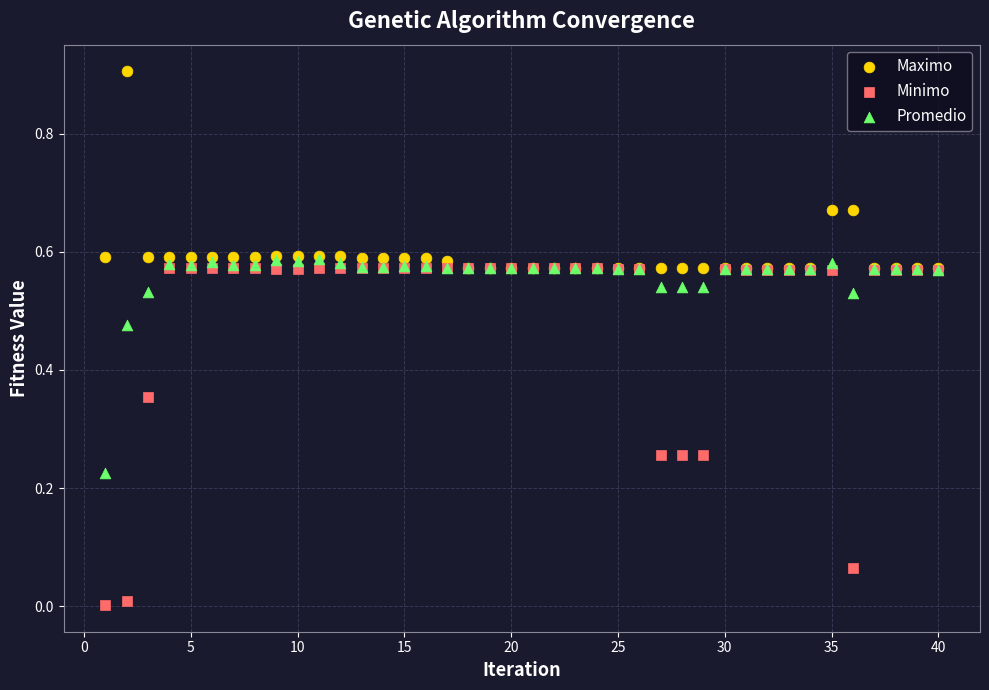

What are all the series names shown in the legend?

Maximo, Minimo, Promedio